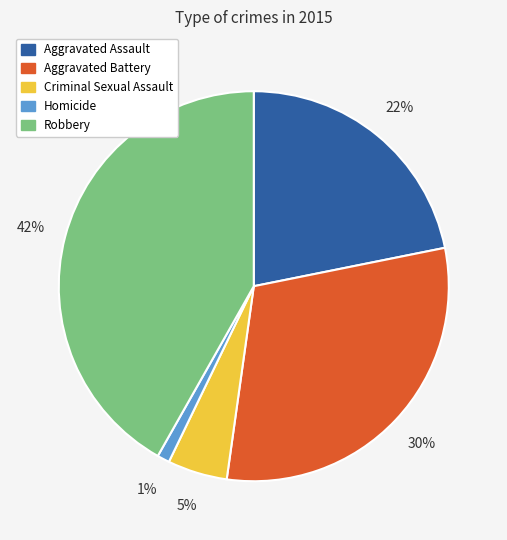

What percentage is the Aggravated Battery slice, to the nearest percent?

30%